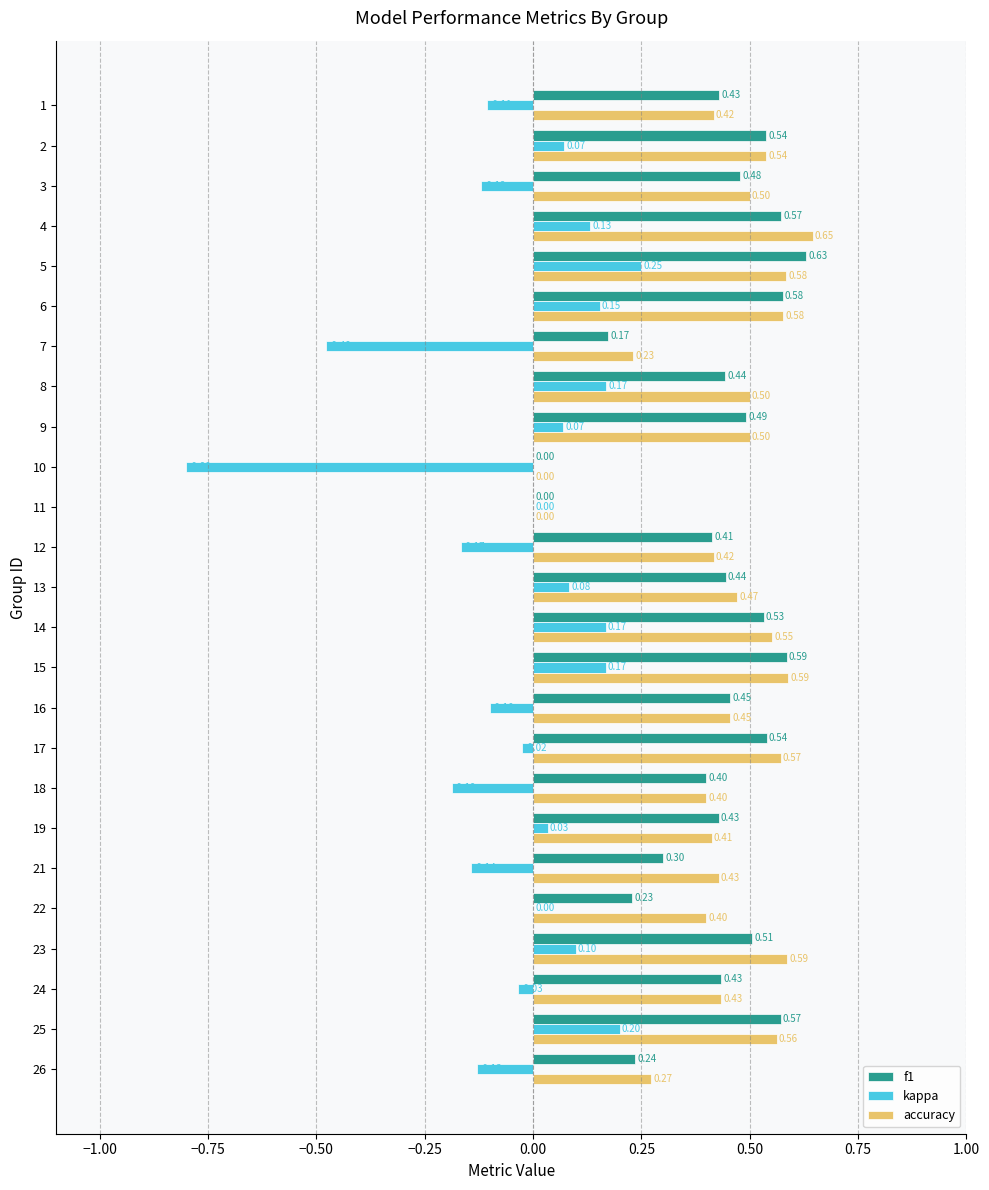

What is the sum of all f1 values?

10.4